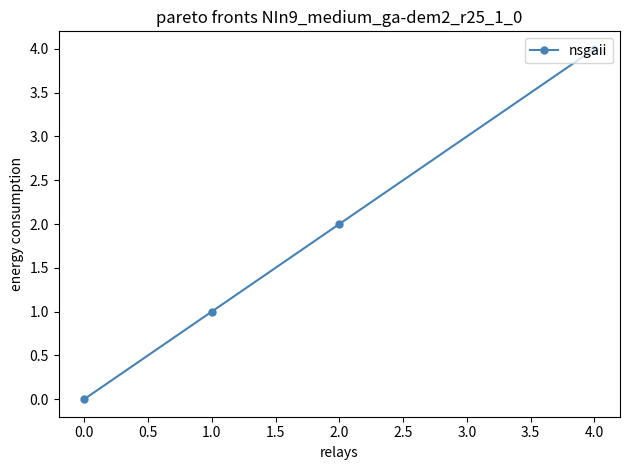

Which category has the lowest value across all series?

0.0